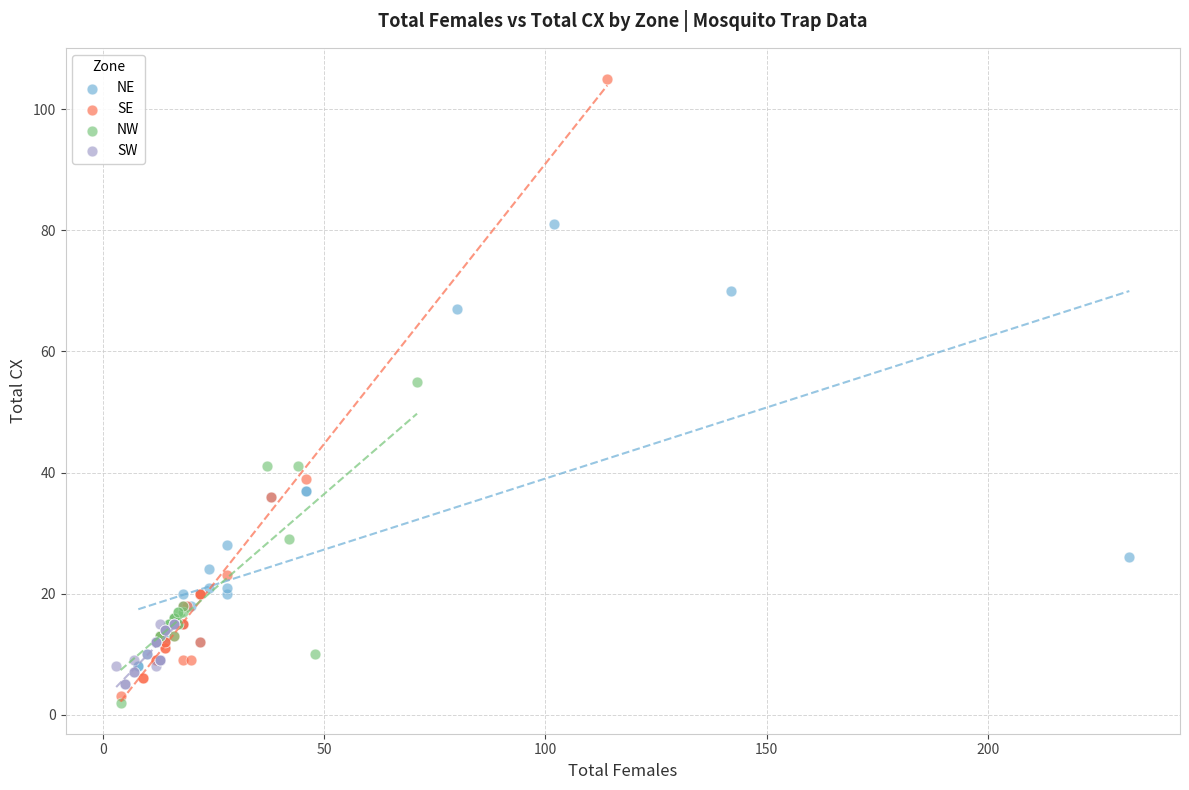

Which series has the largest Y range (max minus min)?

SE